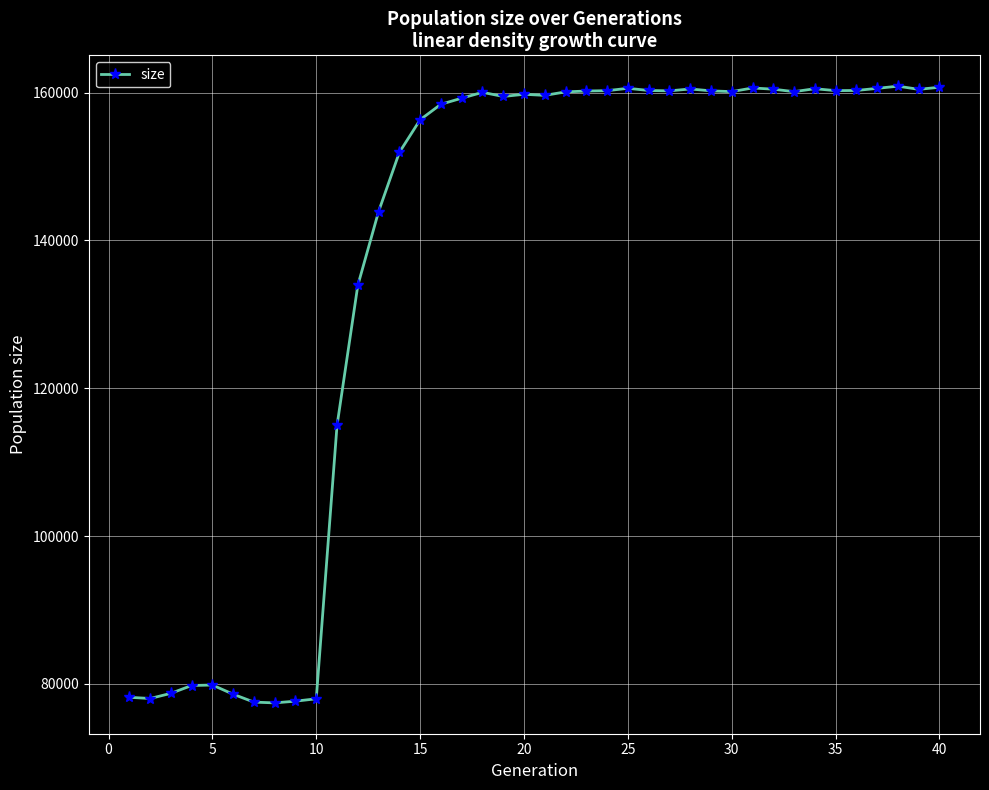

True or false: there are more than 1 points higher than both neighbors.

True